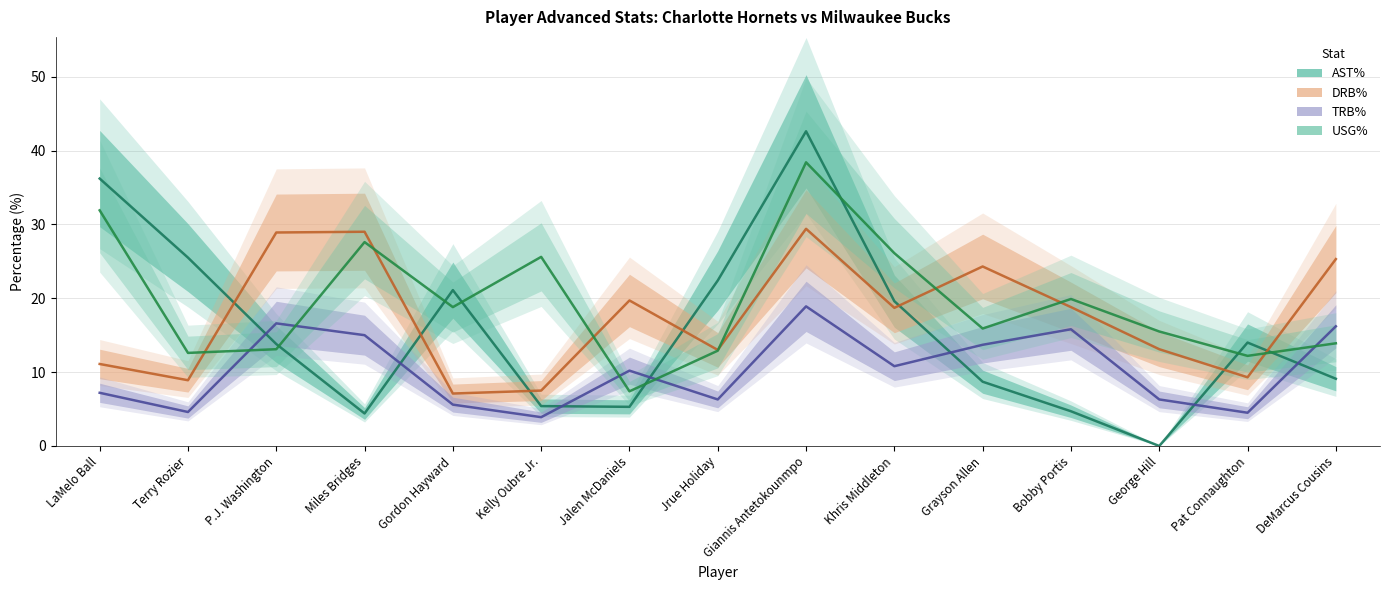

At which category does the chart reach its minimum across all series?

George Hill